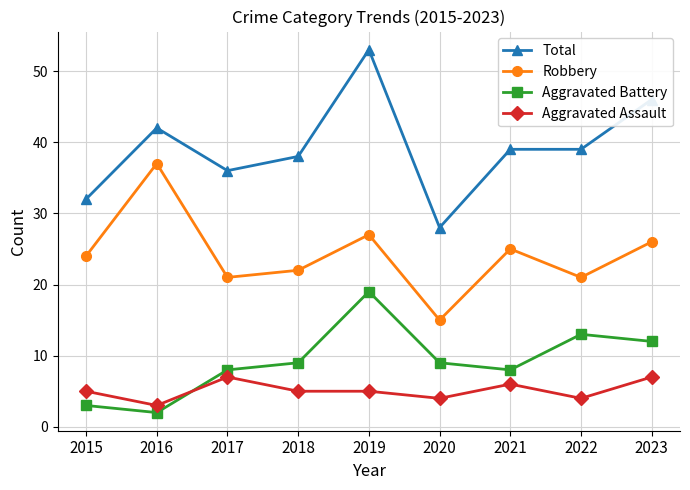

Reading right to left, transcribe all the data shown in this chart.

Total: 46	39	39	28	53	38	36	42	32
Robbery: 26	21	25	15	27	22	21	37	24
Aggravated Battery: 12	13	8	9	19	9	8	2	3
Aggravated Assault: 7	4	6	4	5	5	7	3	5